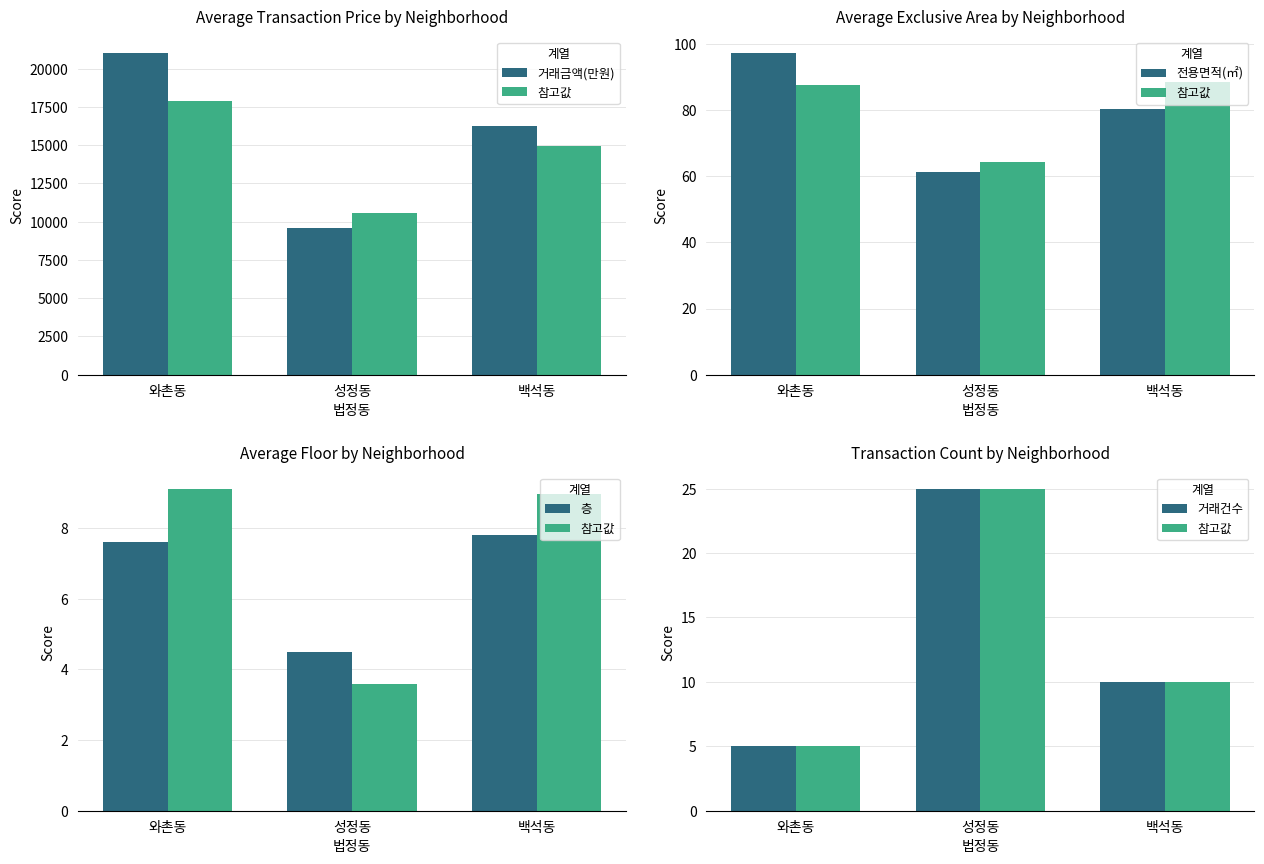

True or false: 참고값 has a value of 10.0 at 백석동.

True